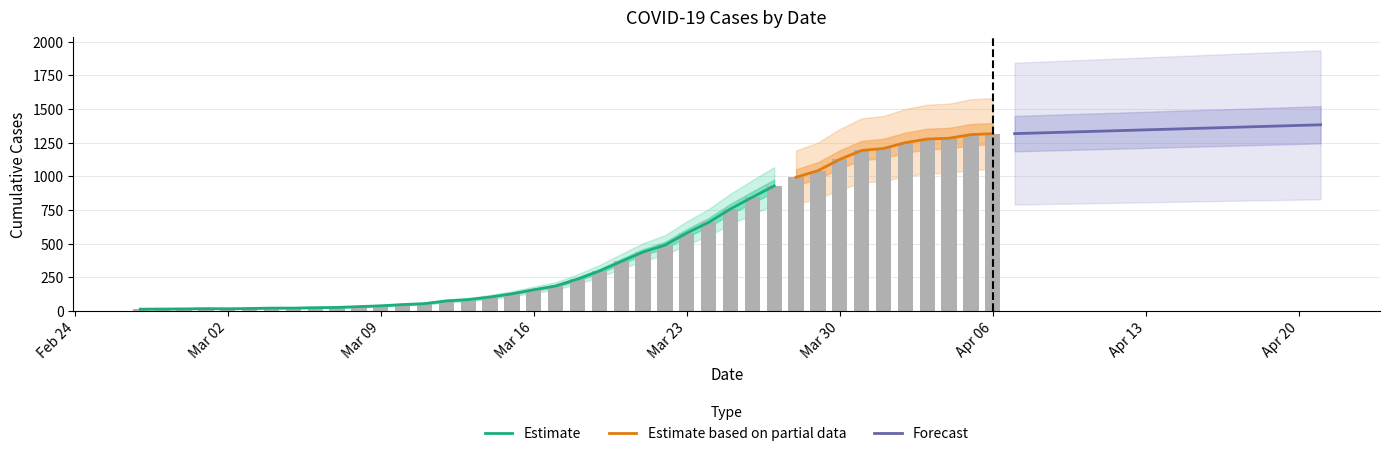

Reading left to right, extract all data points from this chart.

13	14	15	17	16	18	21	21	24	26	32	38	47	54	74	84	103	127	157	185	236	296	367	437	488	578	657	757	844	928	992	1041	1125	1191	1206	1249	1276	1282	1309	1316